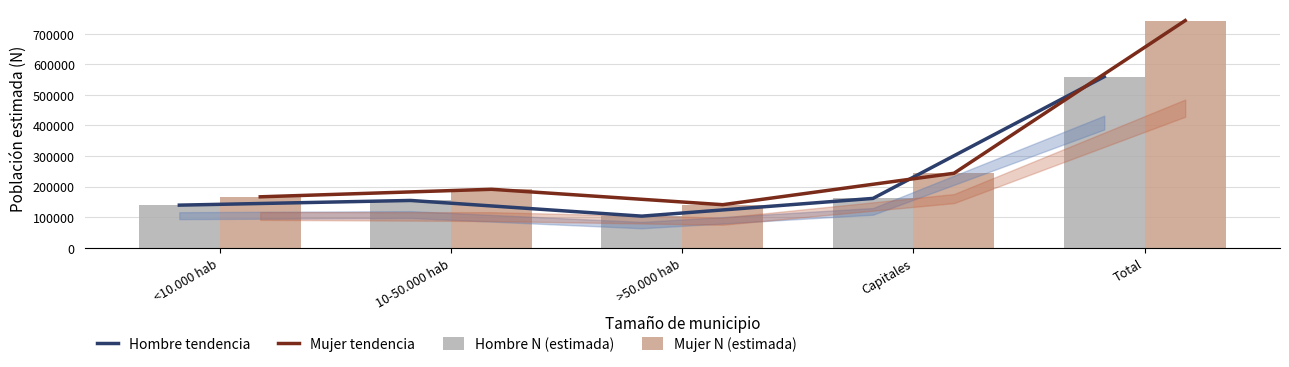

Reading left to right, list all the values displayed in this chart.

Hombre tendencia: 139547	154878	103598	161613	559637
Mujer tendencia: 166787	191420	141019	243750	742975
Hombre N (estimada): 139547	154878	103598	161613	559637
Mujer N (estimada): 166787	191420	141019	243750	742975